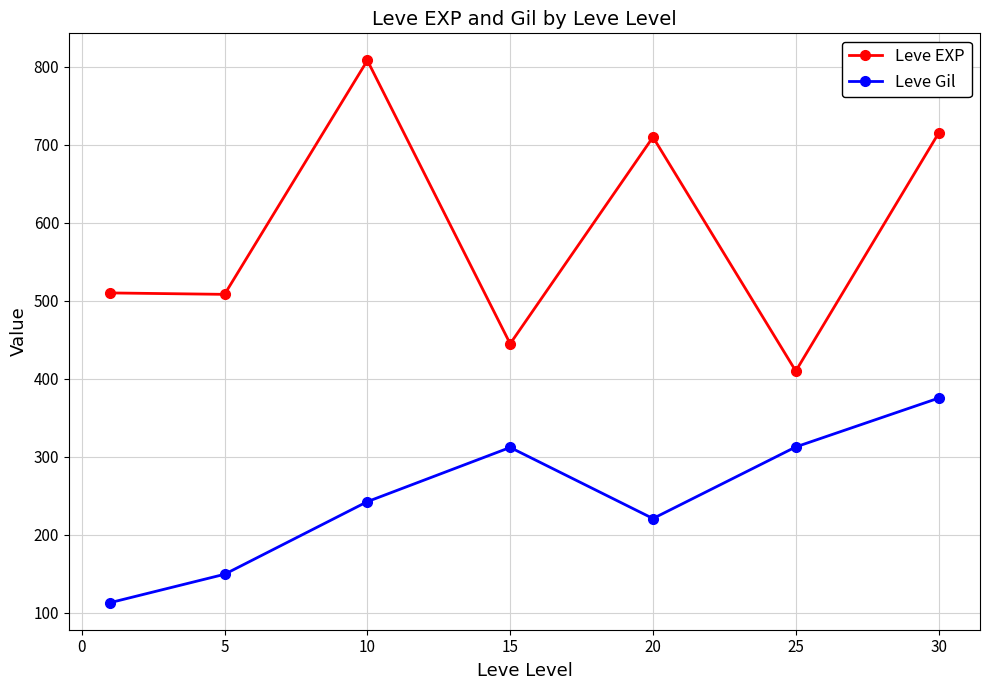

What is the average value of the Leve EXP series?

586.7